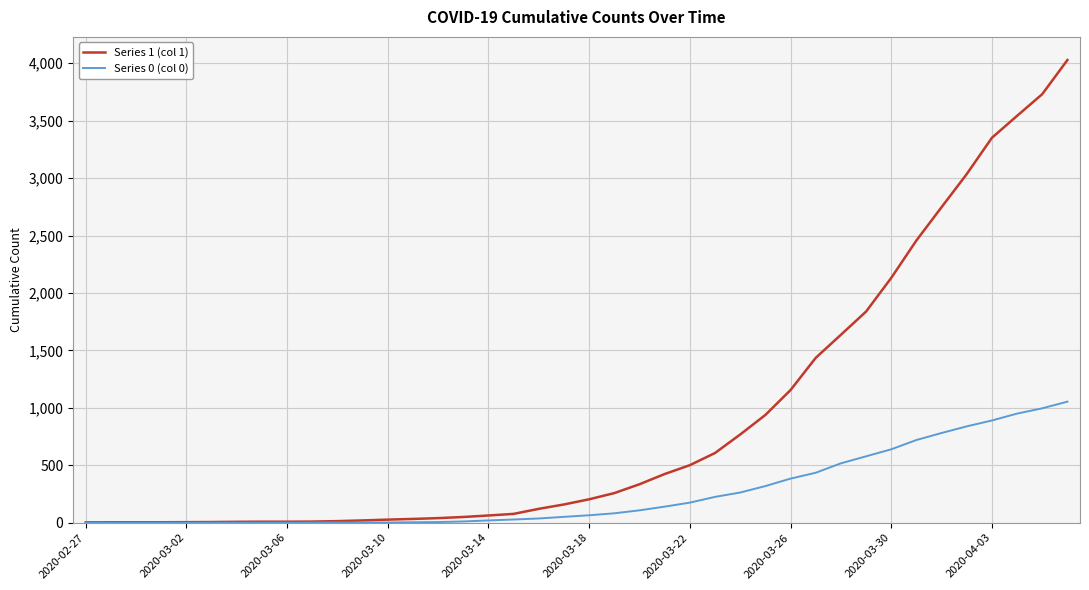

Which series has the largest total across all categories?

Series 1 (col 1)